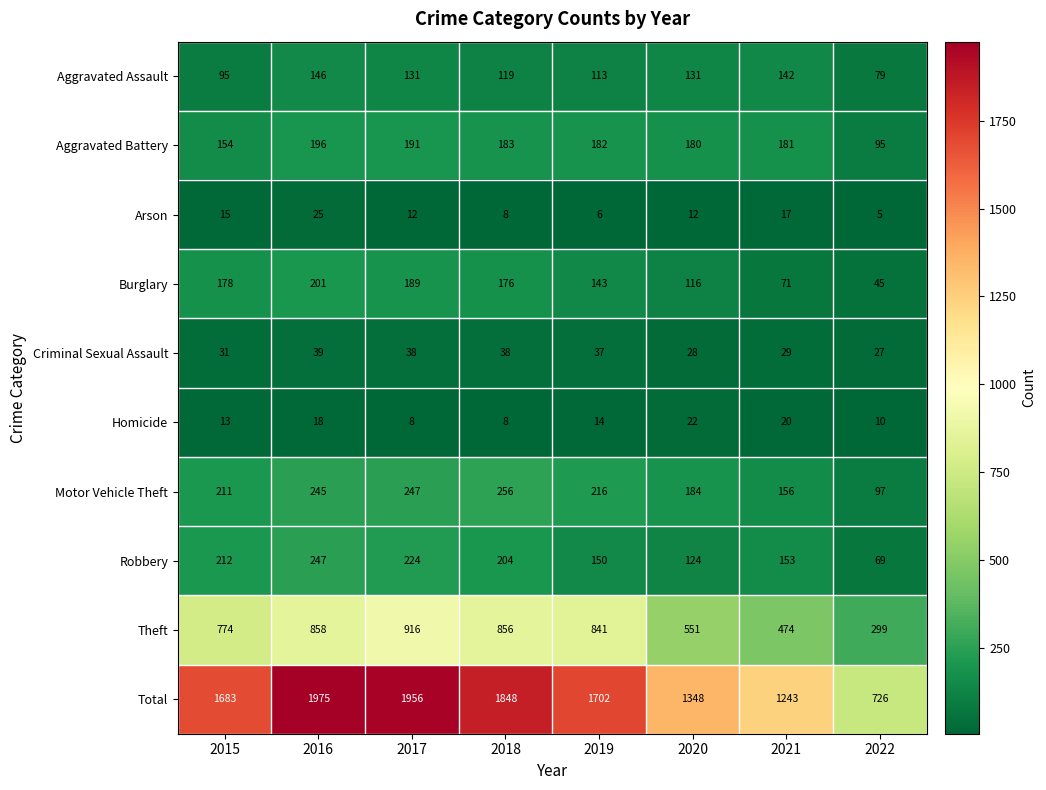

How many categories are shown in the chart?

8